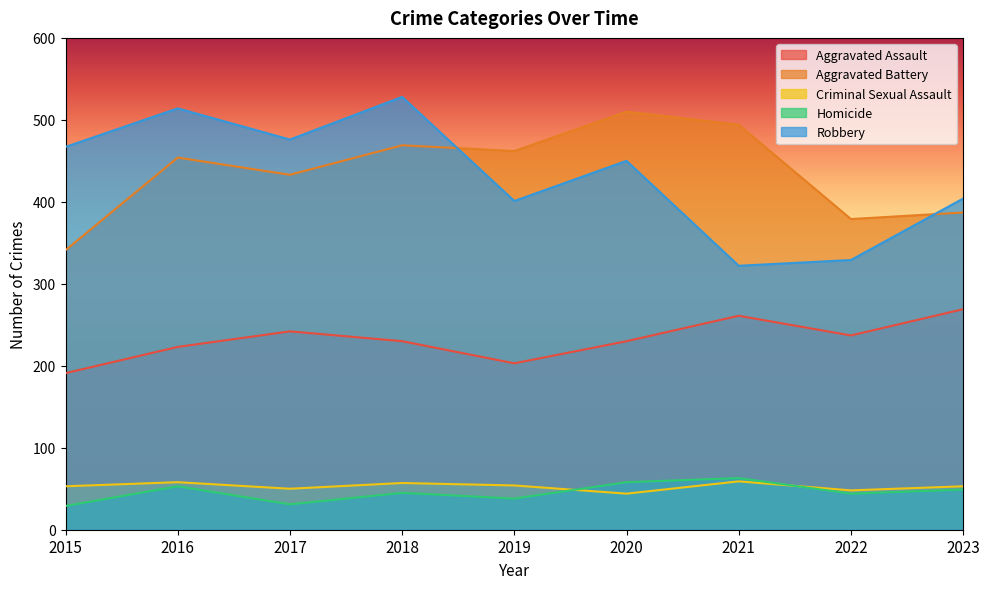

Between 2023 and 2021, which is larger?

2023